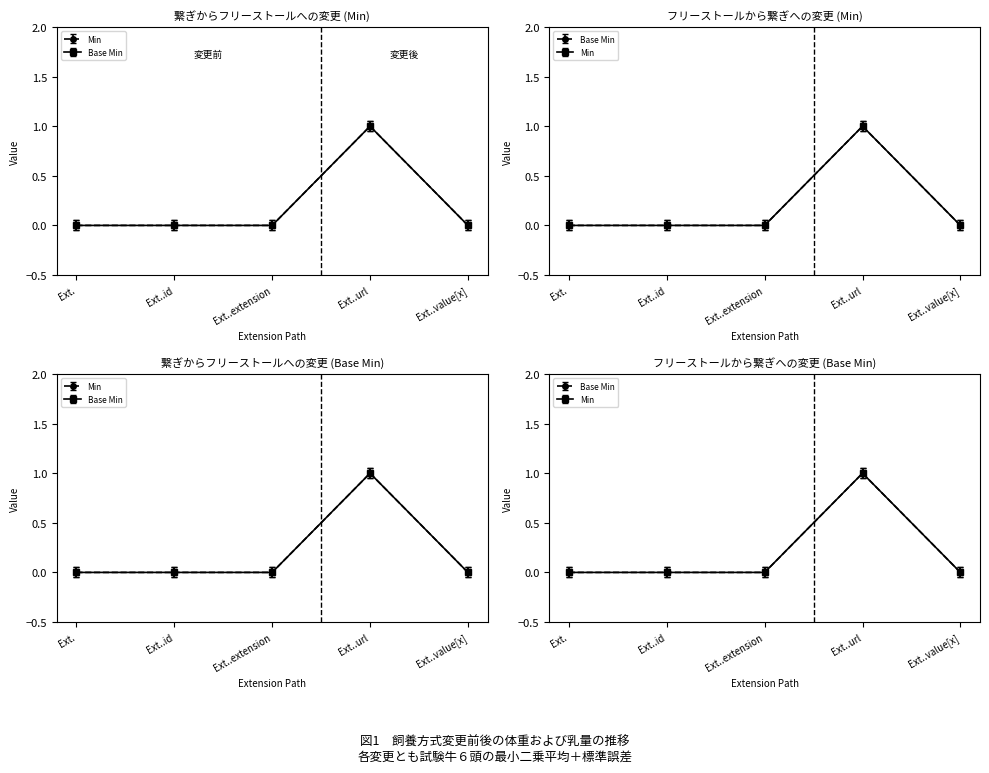

The Min series shows 0.0 at Ext.. True or false?

True